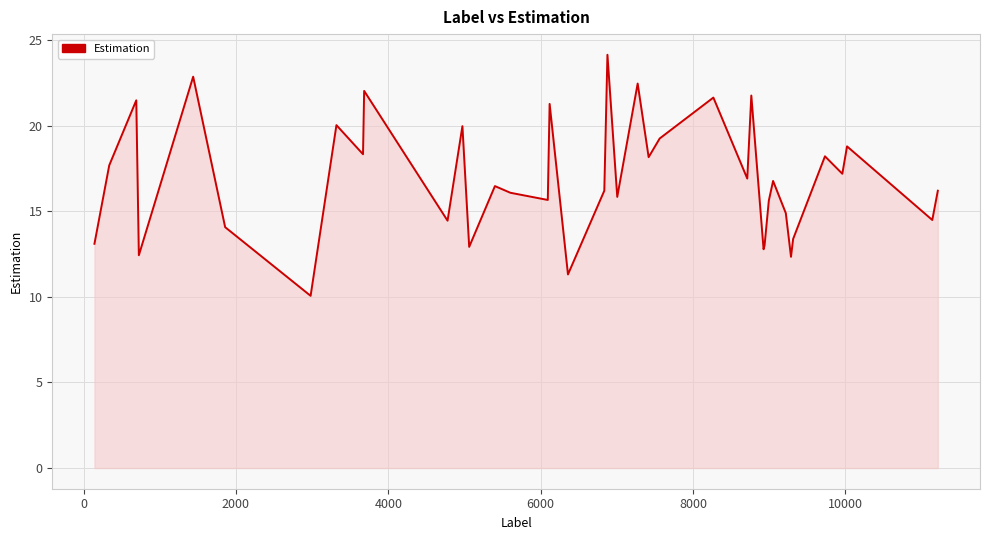

What is the difference between the maximum and minimum values?

14.1